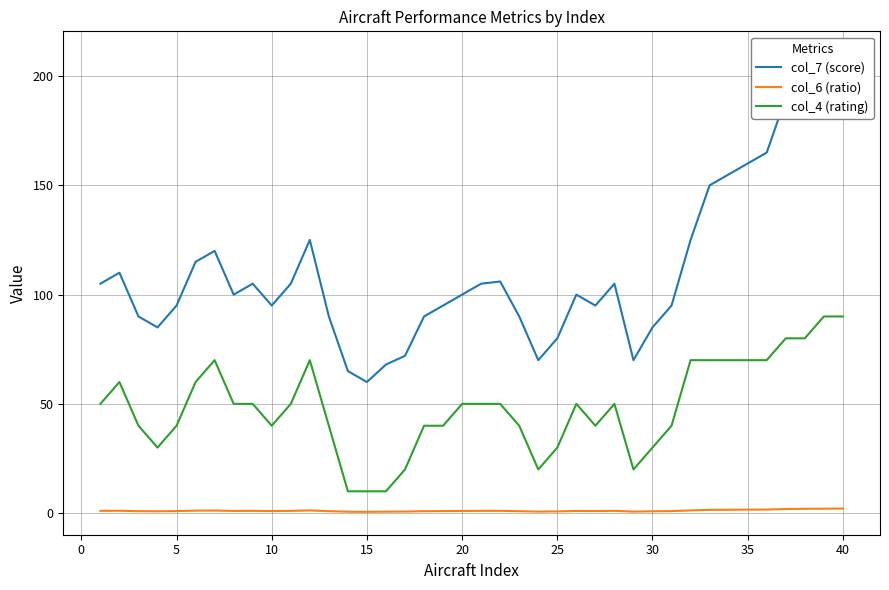

True or false: col_4 (rating) and col_6 (ratio) intersect in this chart.

False